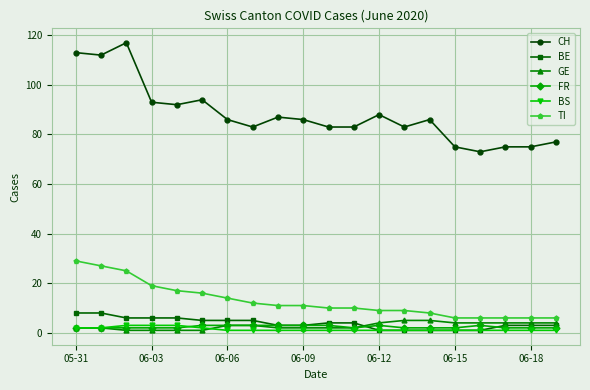

Which series has the largest range (max minus min)?

CH